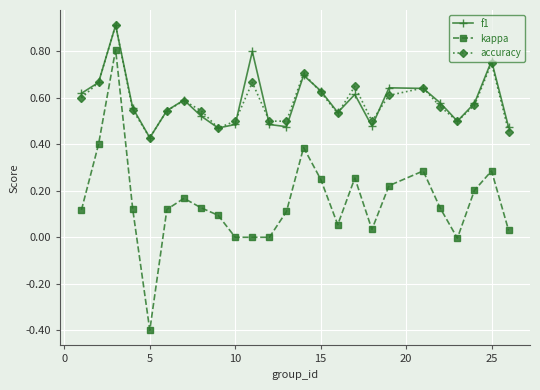

True or false: f1 and kappa intersect in this chart.

False